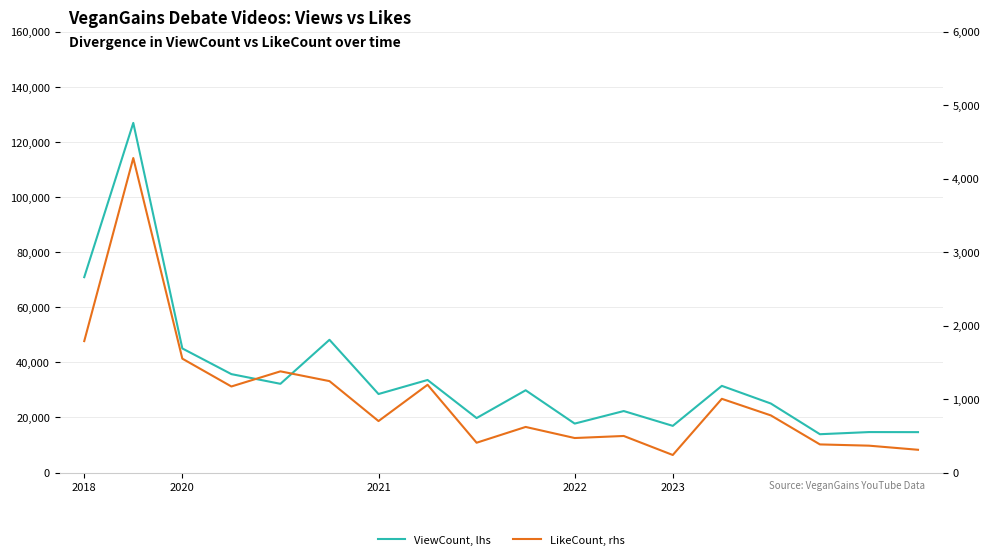

Does the chart display data point markers on the line(s)?

No